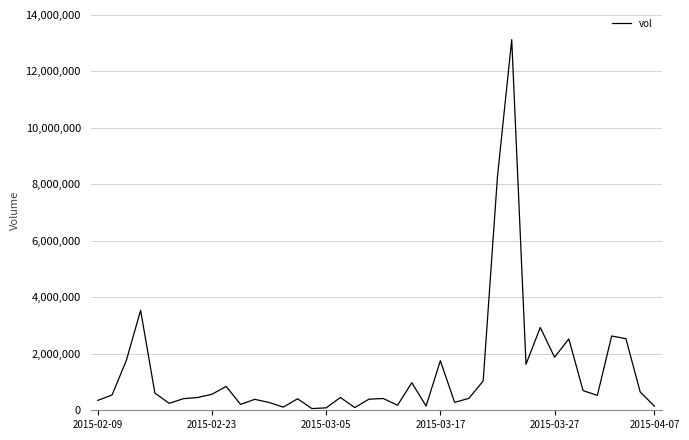

What is the maximum value shown in the chart?

13123300